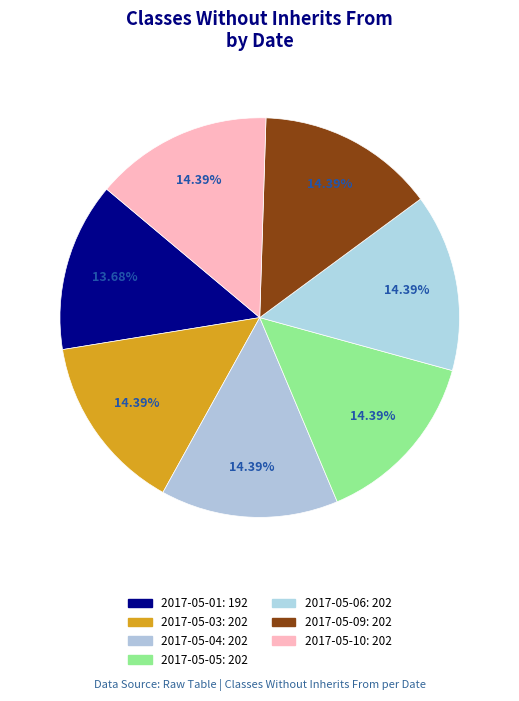

To the nearest percent, what portion does 2017-05-04 represent?

14%